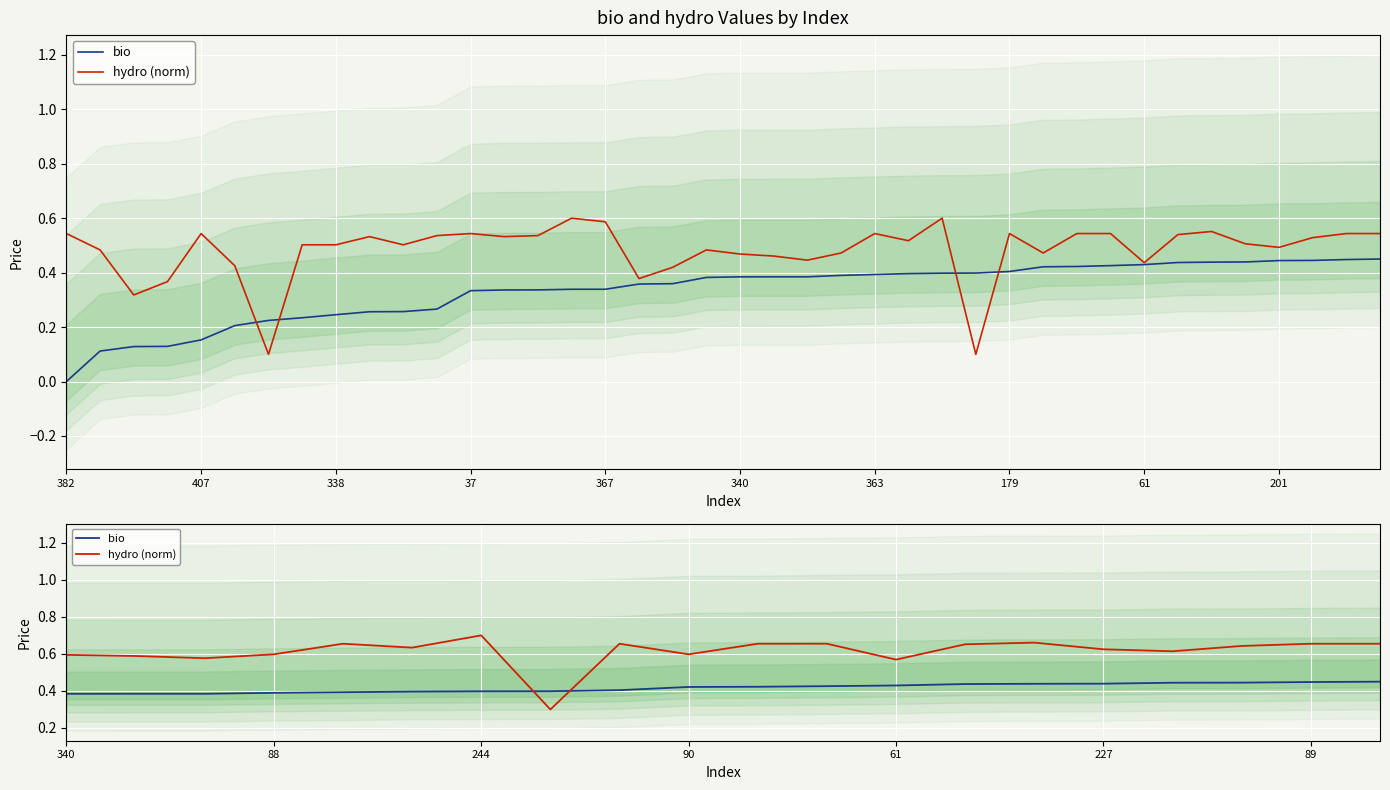

The value of bio at 340 is 0.4. True or false?

True